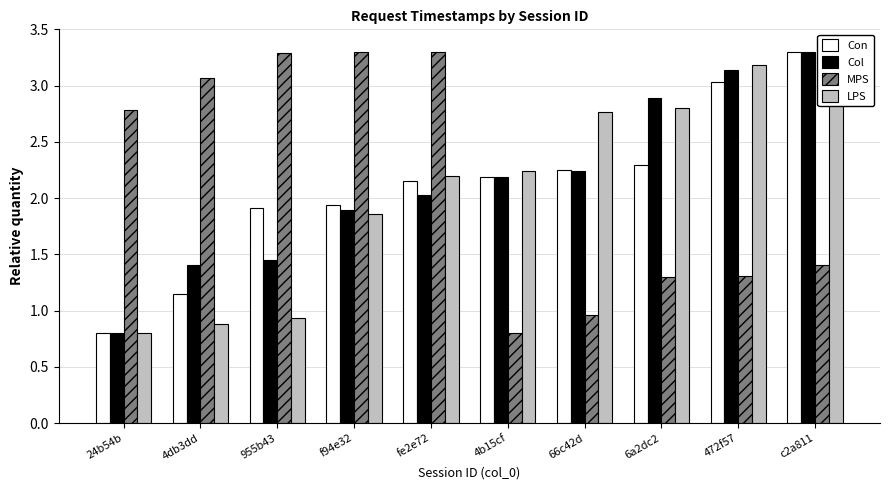

Which series has the largest total across all categories?

MPS